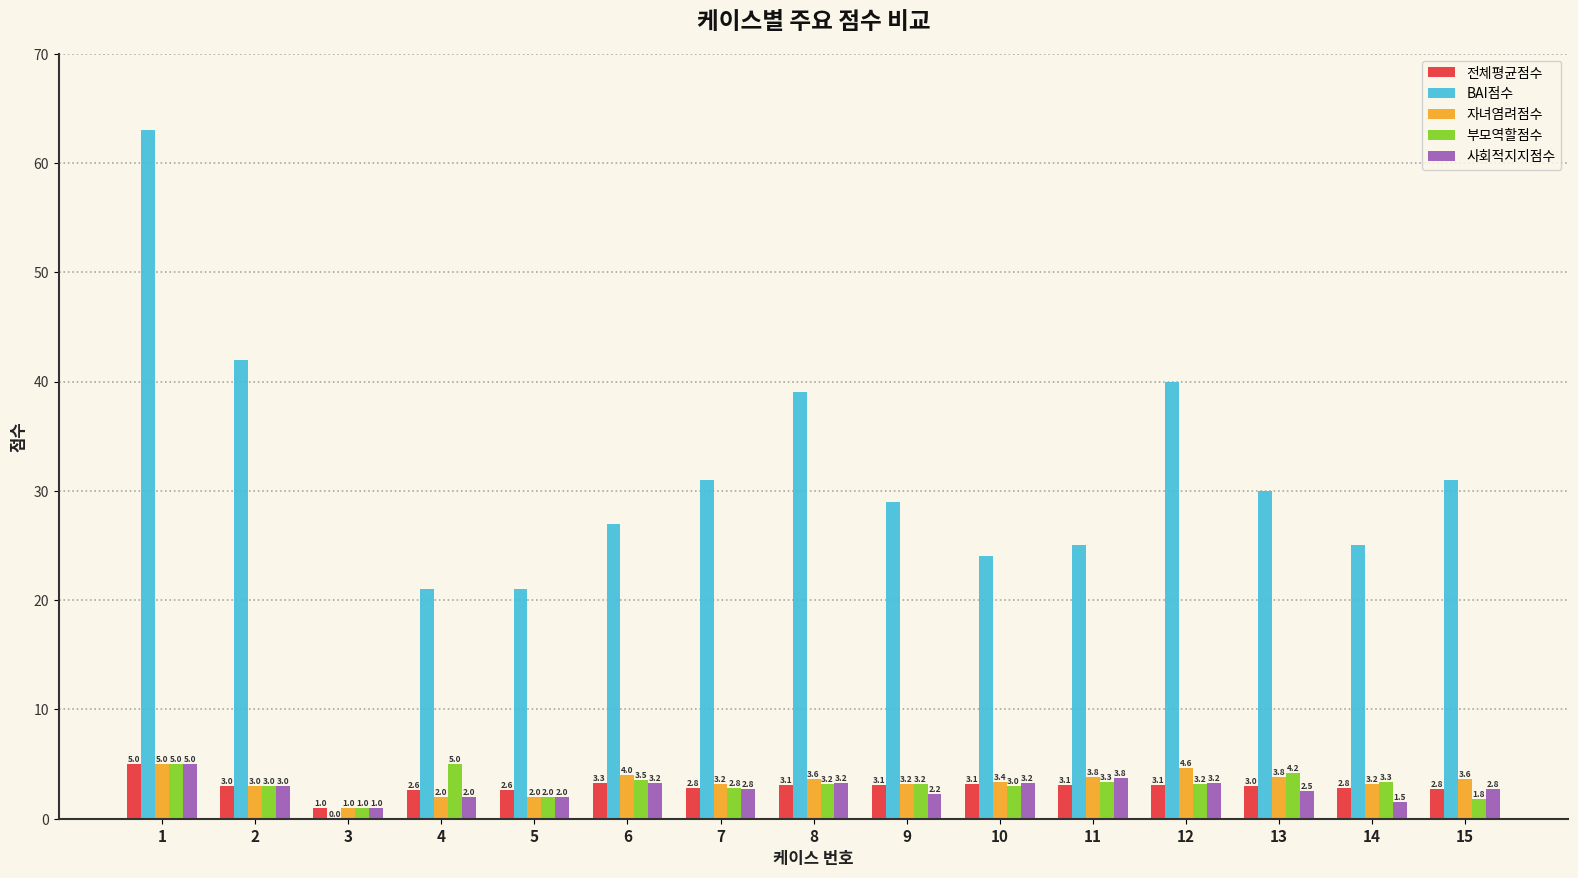

What is the sum of all BAI점수 values?

448.0